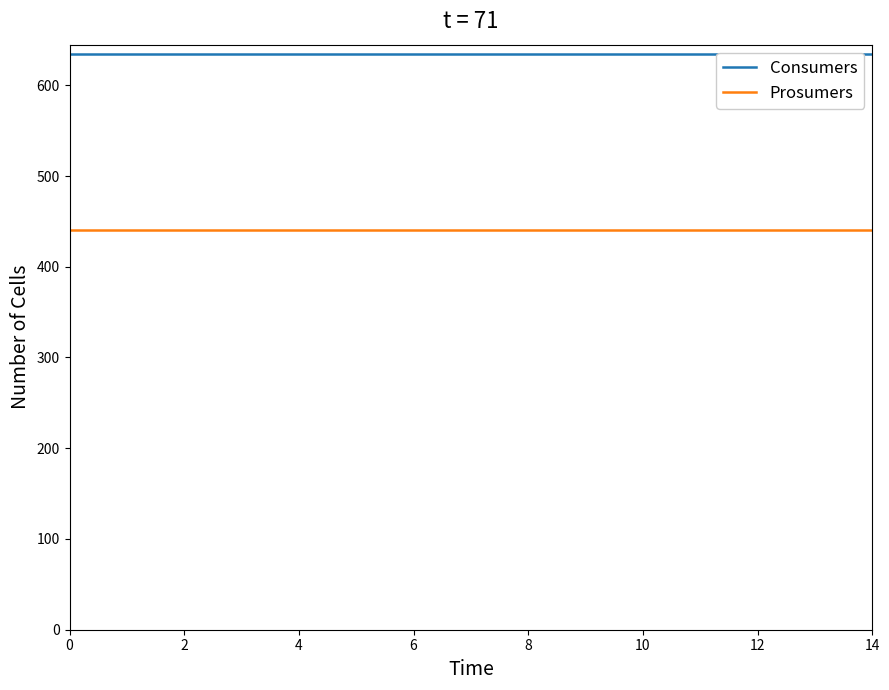

The value of Prosumers at 4 is 440. True or false?

True